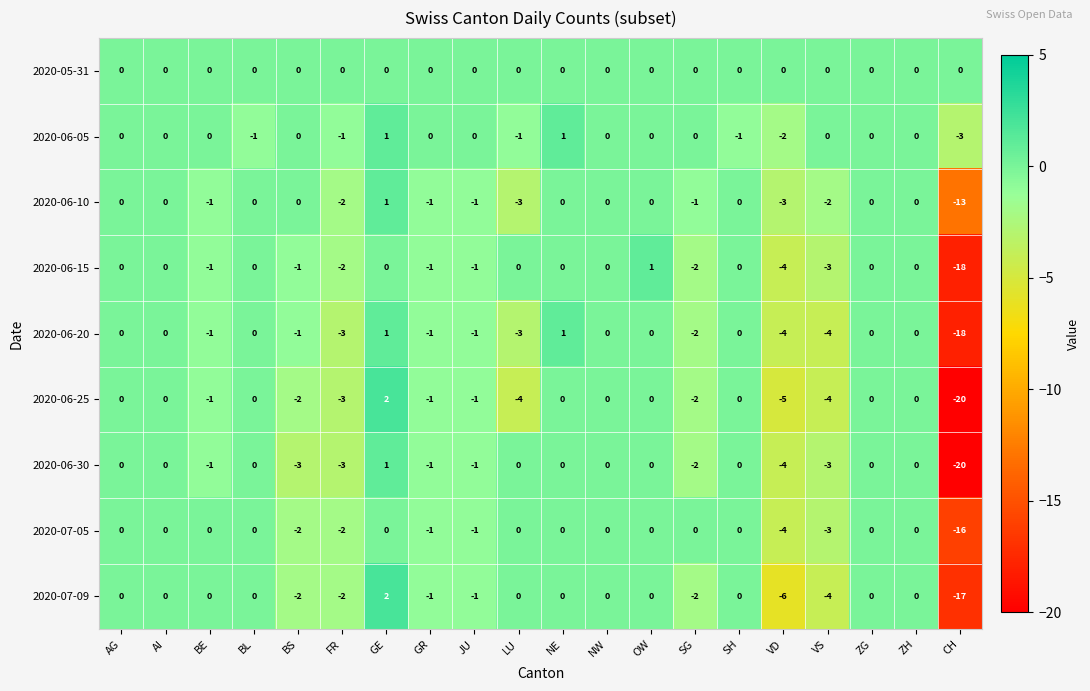

At which label does 2020-06-20 reach its minimum?

CH